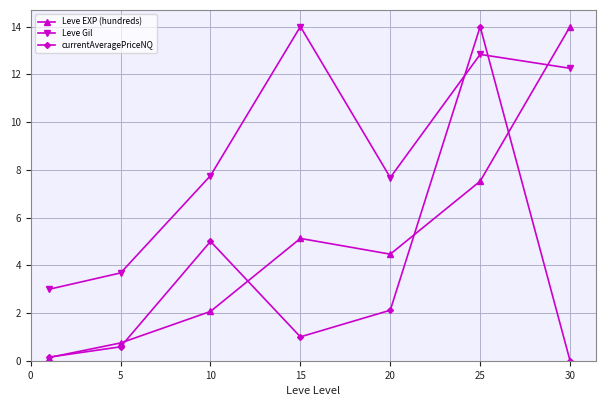

Reading left to right, transcribe all the data shown in this chart.

Leve EXP (hundreds): 0.1	0.7	2.1	5.1	4.5	7.5	14.0
Leve Gil: 3.0	3.7	7.8	14.0	7.7	12.8	12.3
currentAveragePriceNQ: 0.1	0.6	5.0	1.0	2.1	14.0	0.0